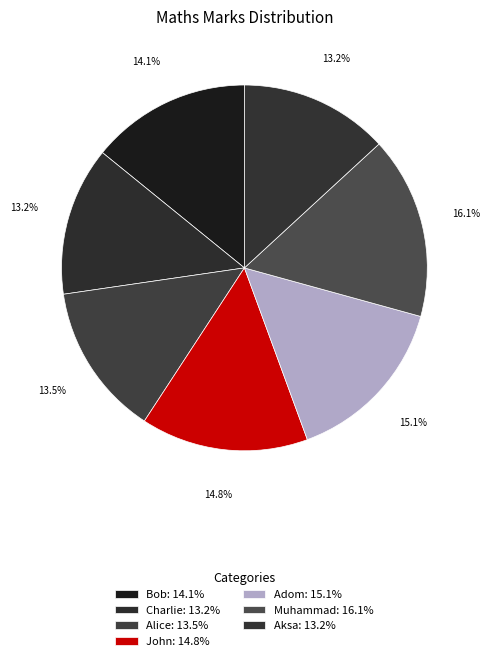

How many segments does this pie chart have?

7